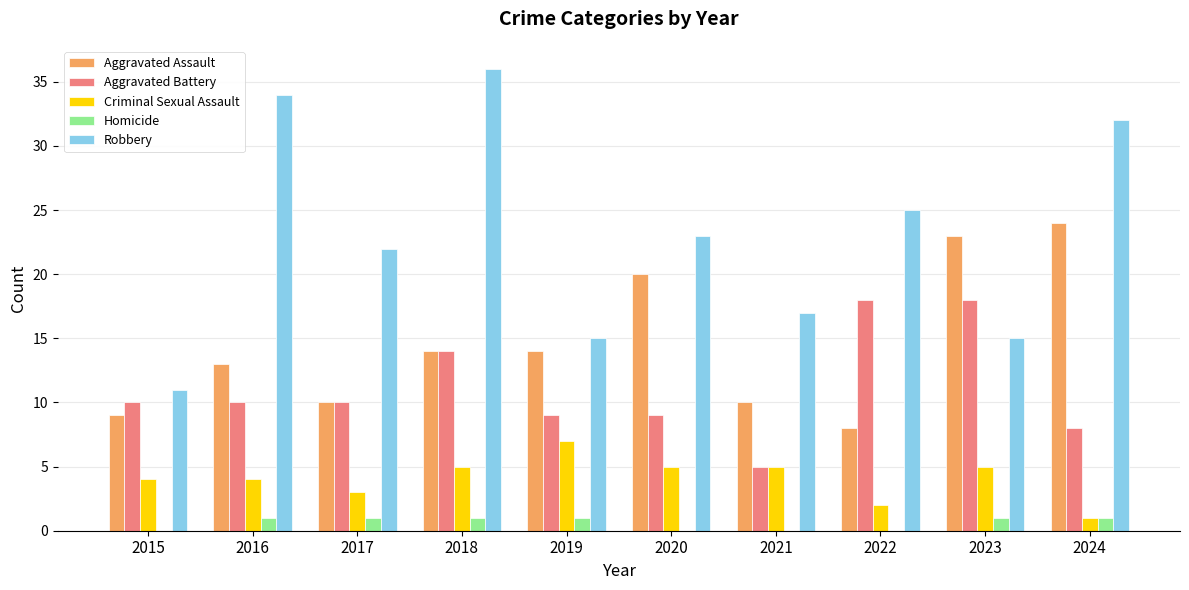

Read the Criminal Sexual Assault value at 2018.

5